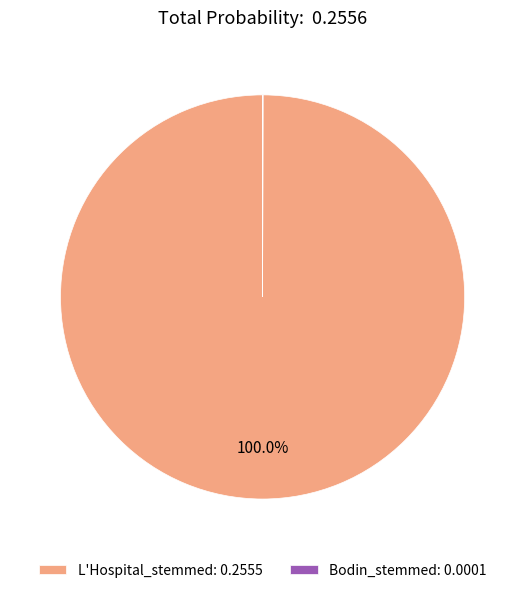

The L'Hospital_stemmed slice represents 100% of the pie. True or false?

True